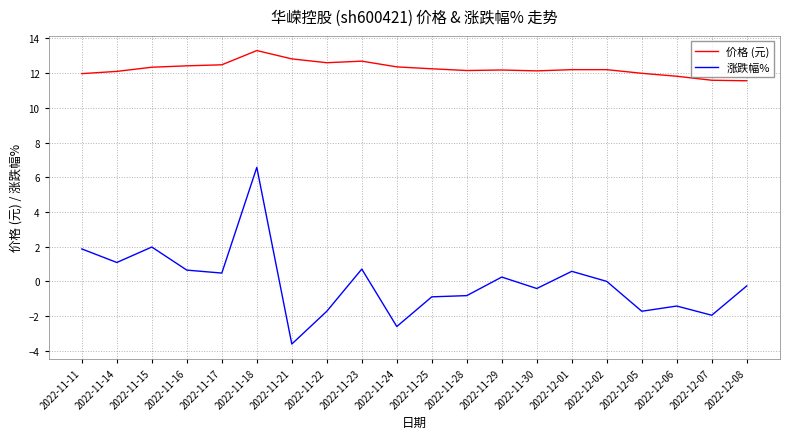

What is the spread (max minus min) of values at 2022-11-16?

11.8